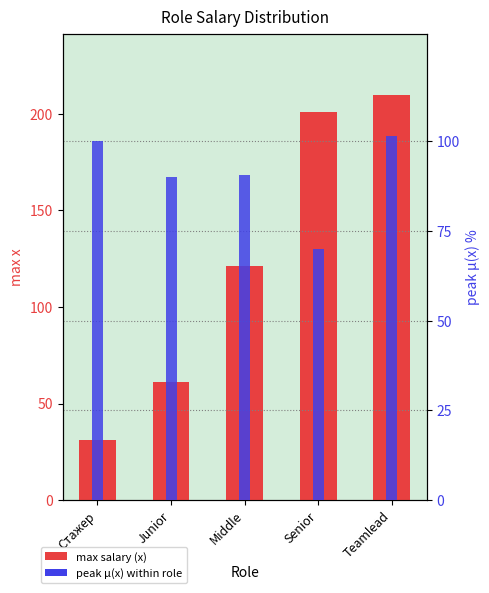

What is the difference between the maximum and minimum values in the max salary (x) series?

179.0